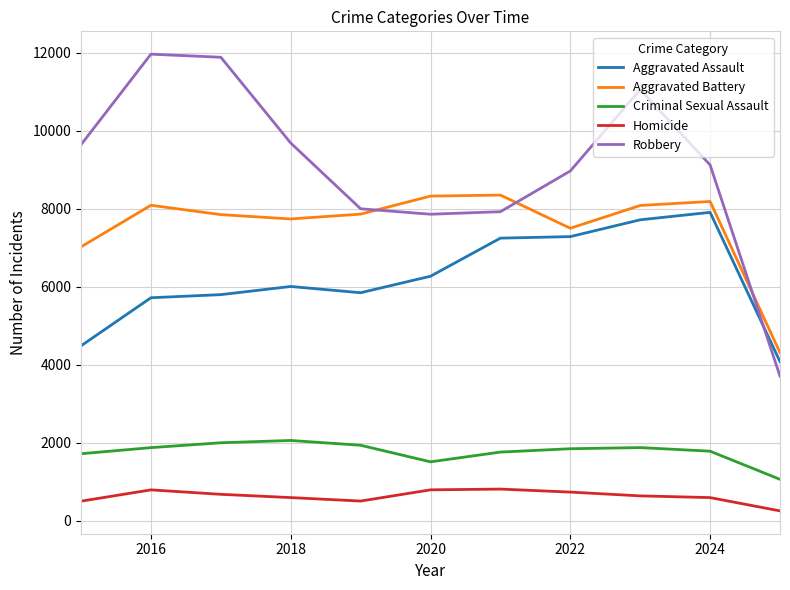

What is the lowest value of the Aggravated Assault series?

4075